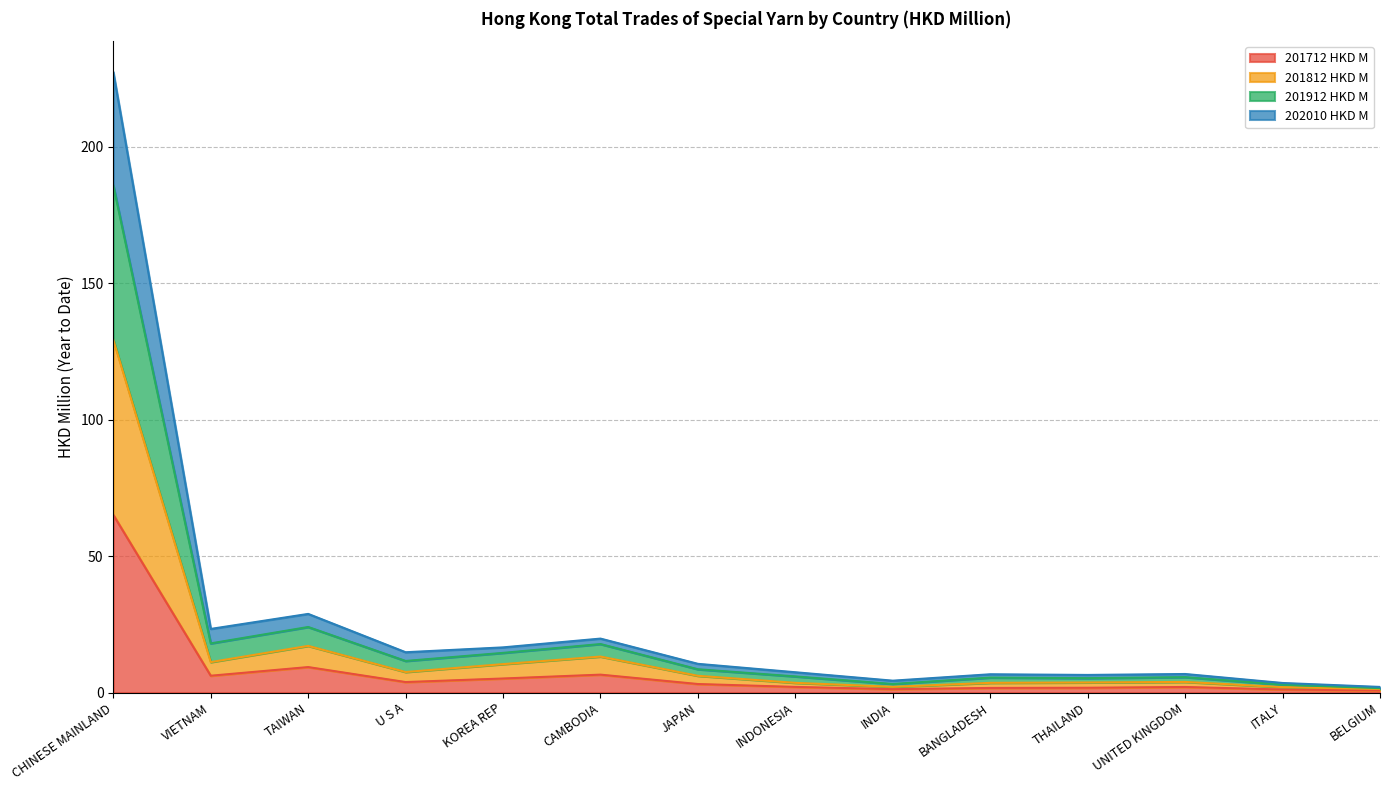

True or false: 201912 HKD M and 202010 HKD M cross at least once.

False